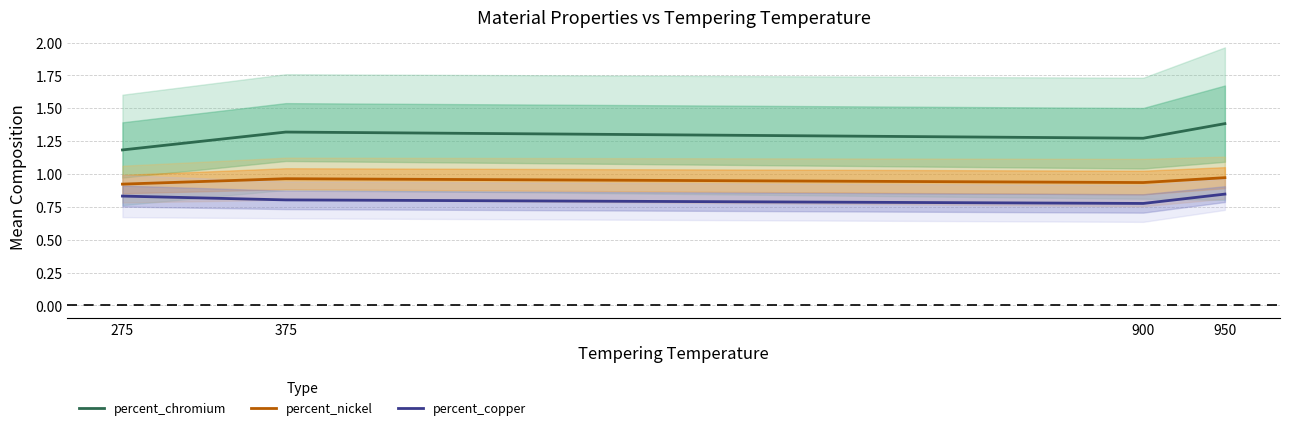

How many percent_nickel values are between 0 and 1?

4